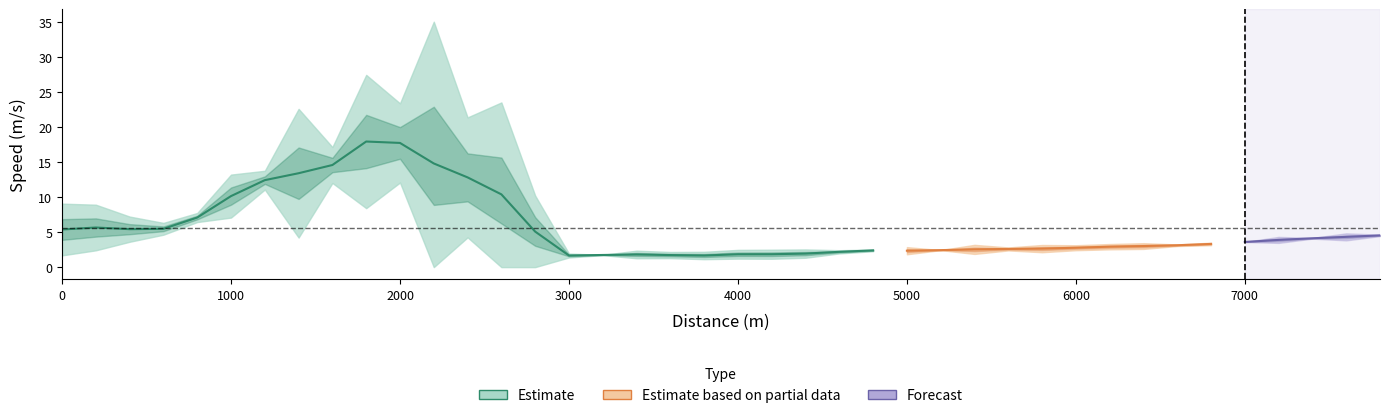

What is the value of the 5th point from the left?

6.7